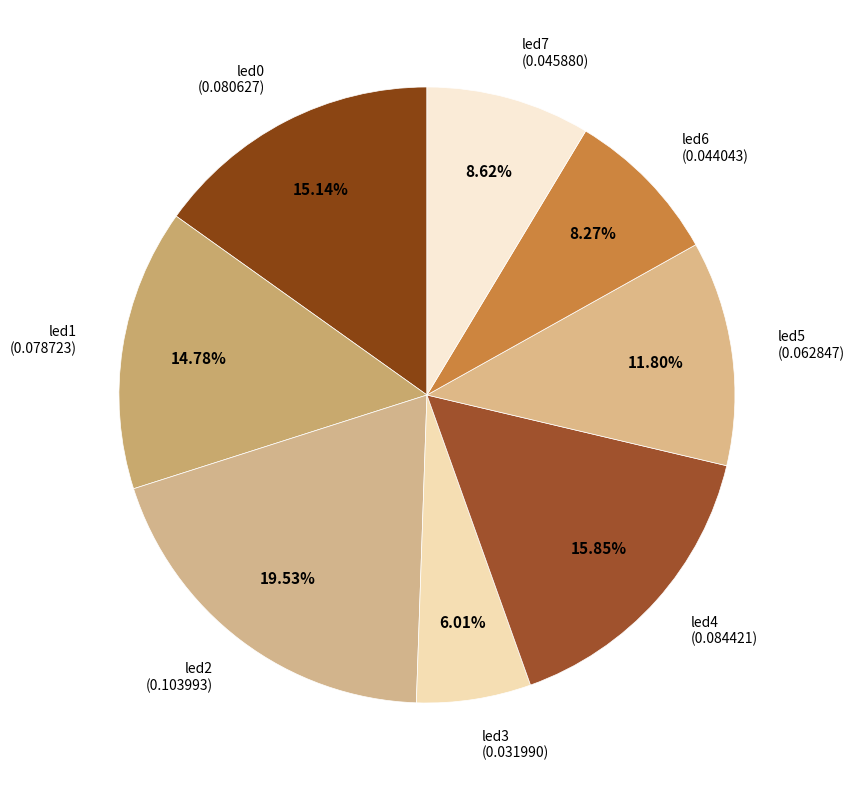

To the nearest percent, what is the difference between the led3 and led0 slice percentages?

9%